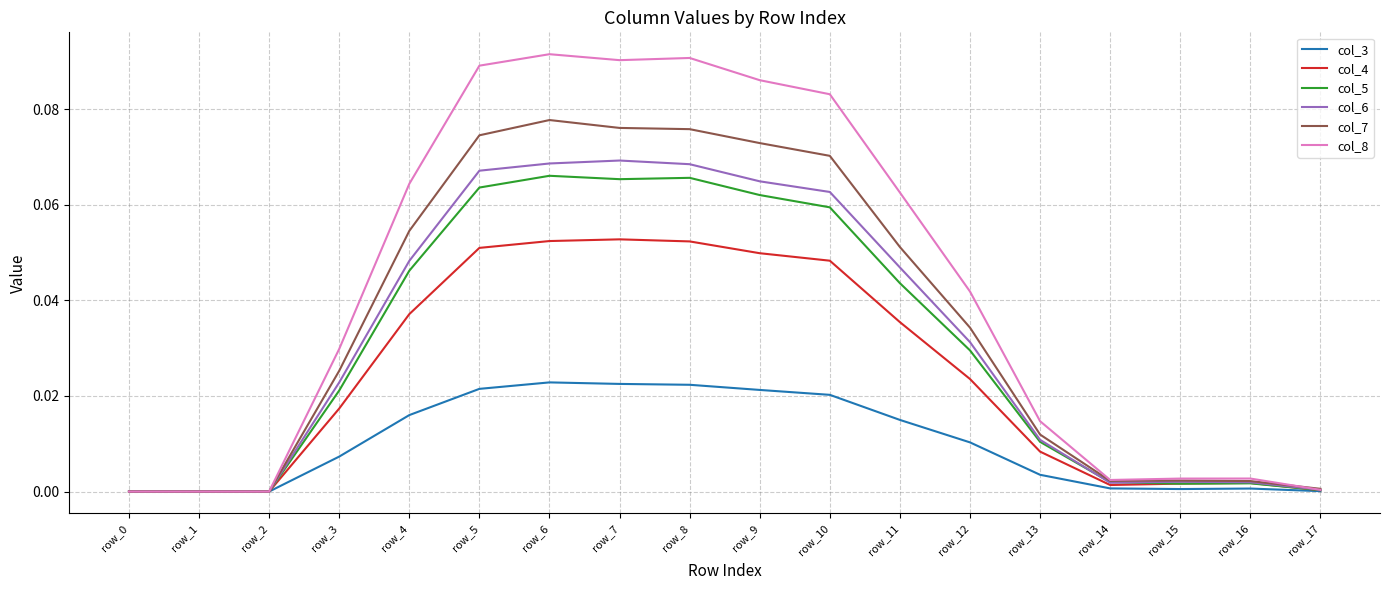

Which series has the largest range (max minus min)?

col_8